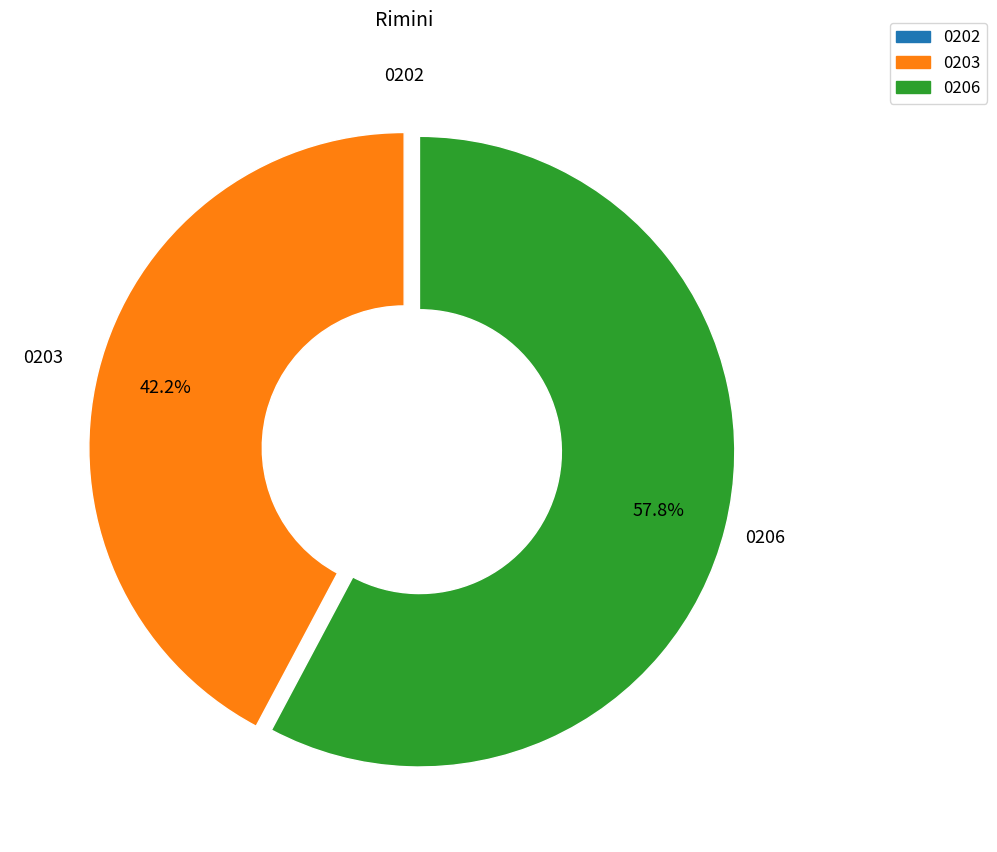

Does any single category account for the majority?

Yes